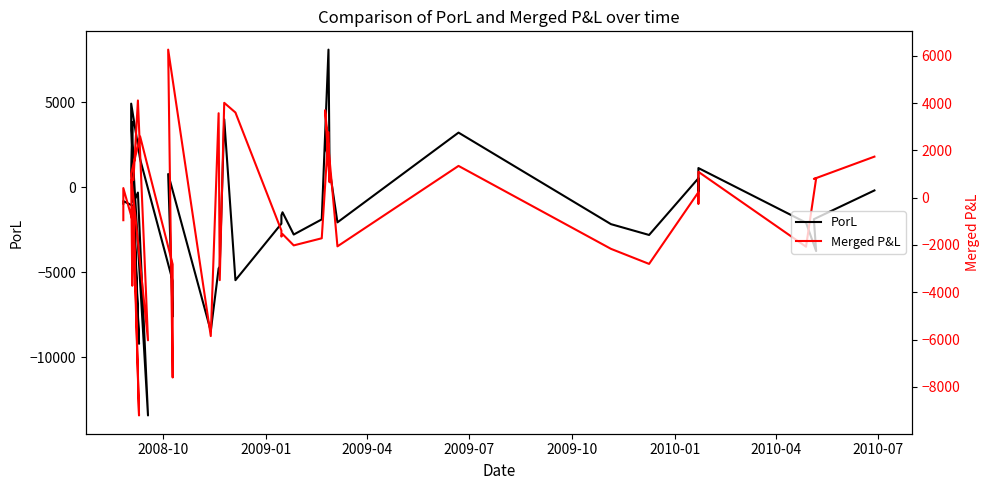

What is the highest value of the PorL series?

8110.2